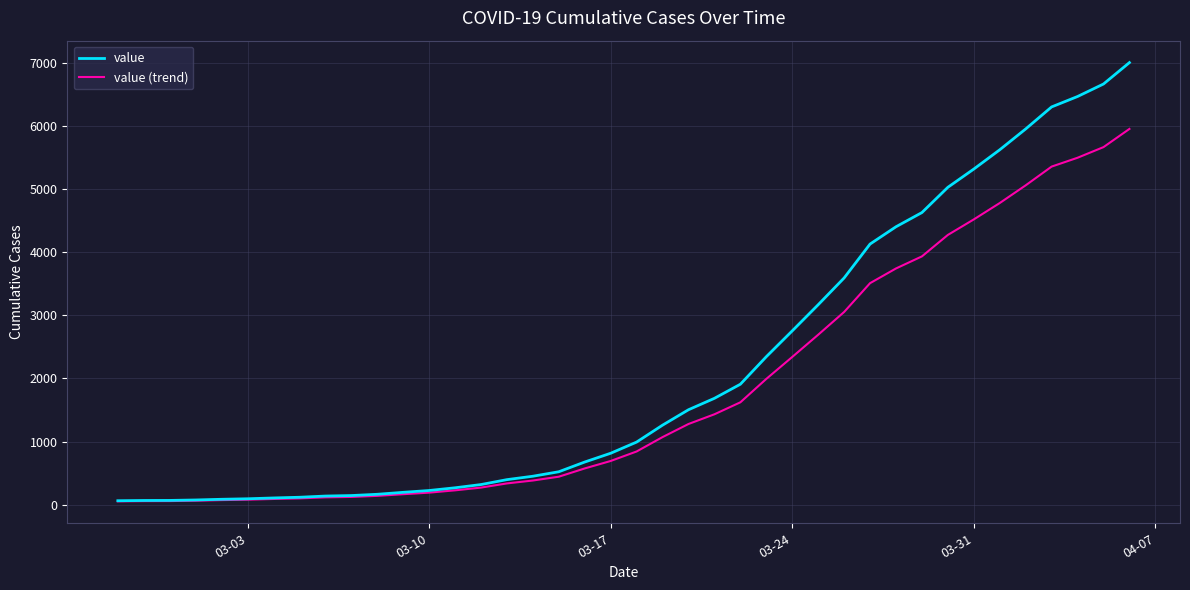

Which series has the widest spread of values?

value